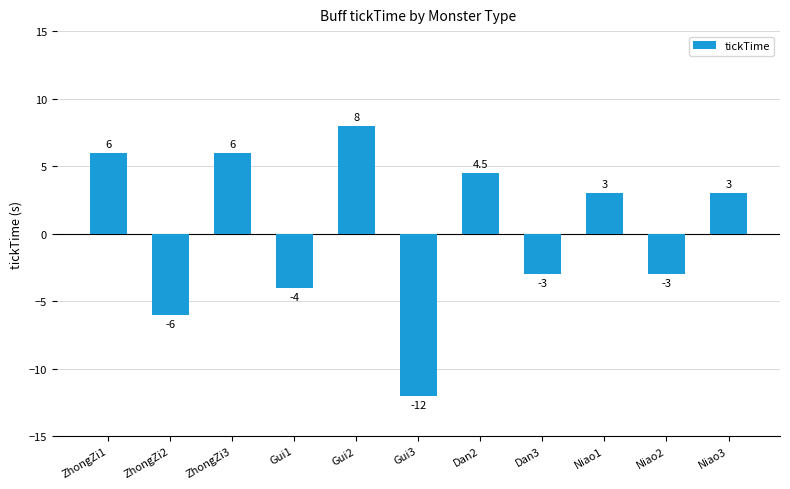

Where does the data first go above 3?

ZhongZi1